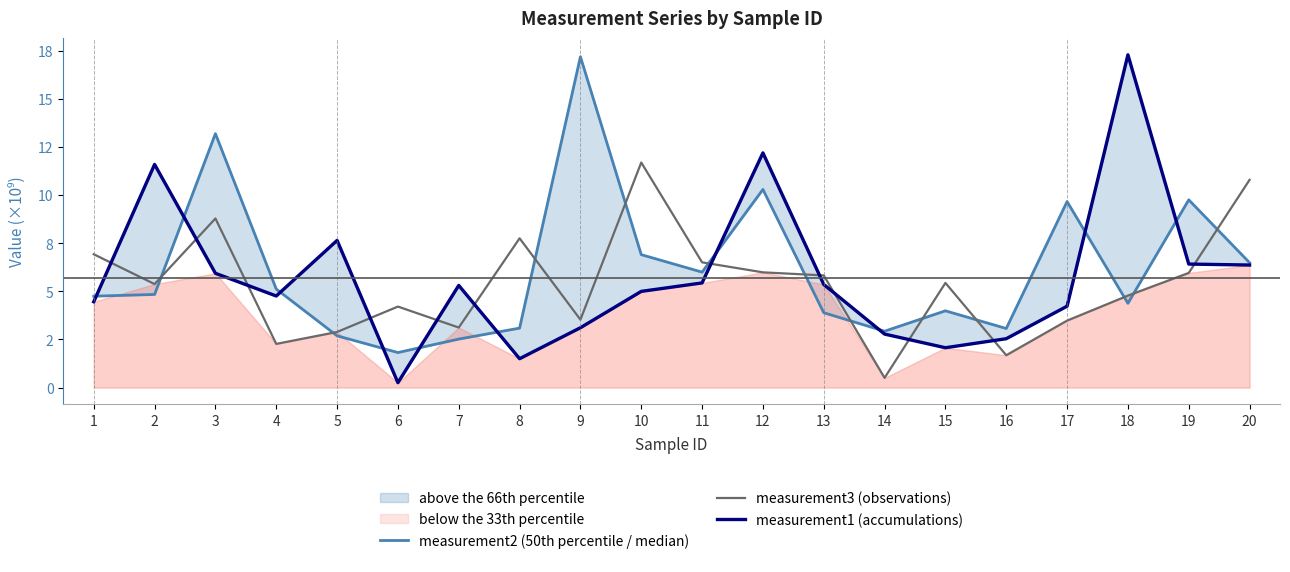

How many values in the measurement1 (accumulations) series are below 5?

9